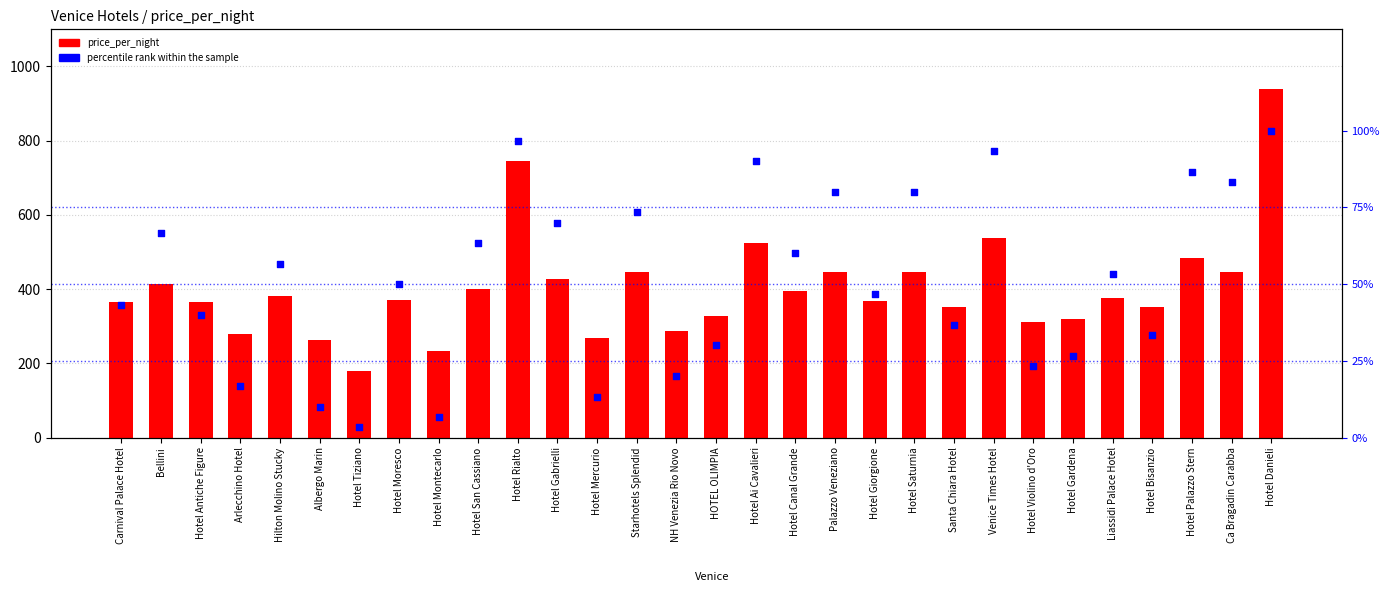

Which series contains the lowest Y value?

percentile rank within the sample